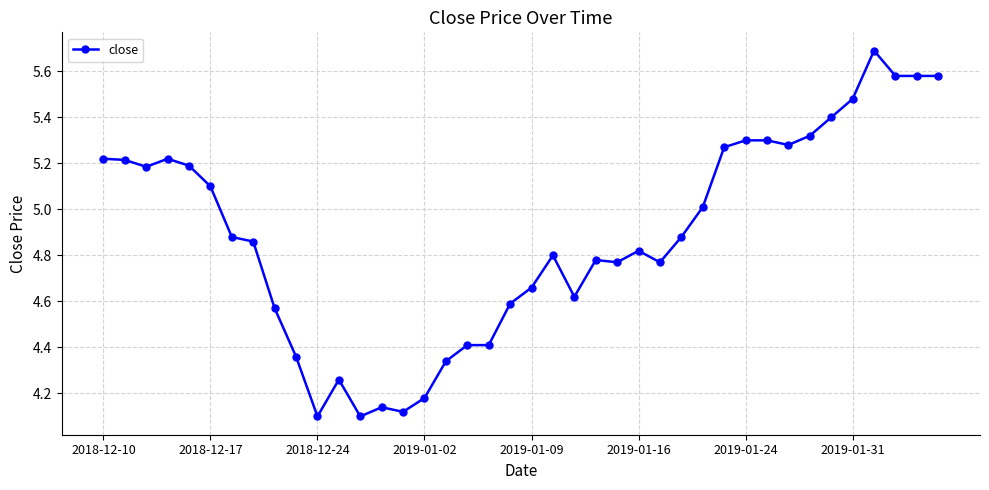

How many lines are shown in the chart?

1